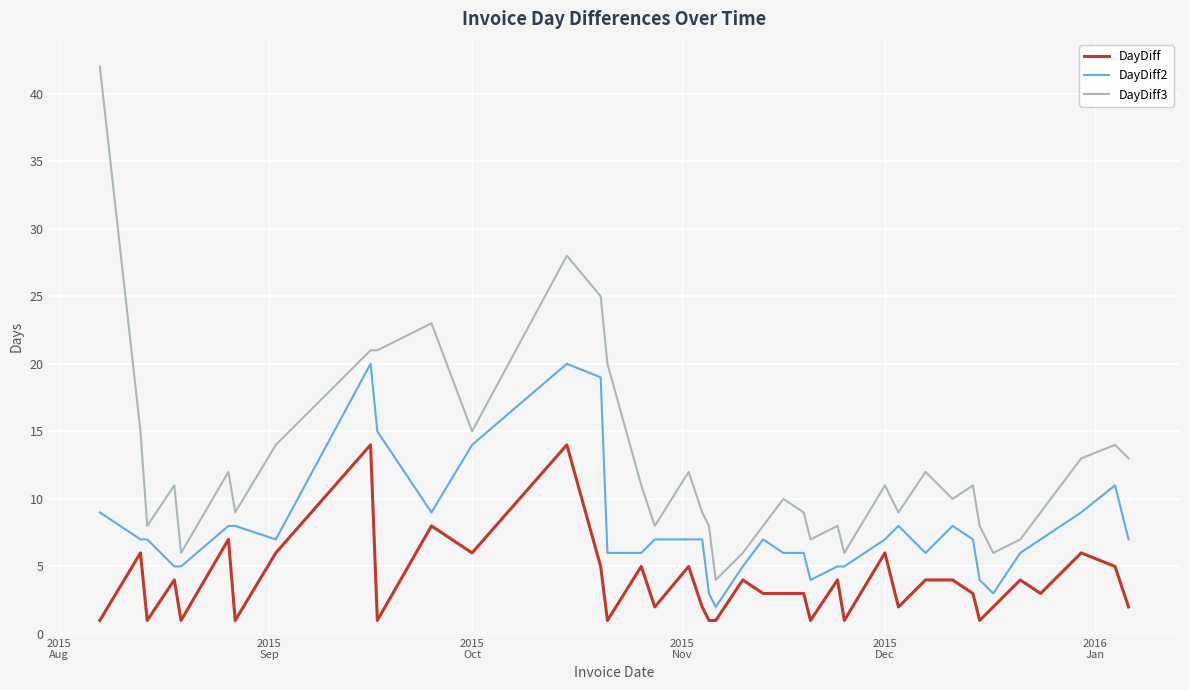

Rank the series by their maximum value, from lowest to highest.

DayDiff, DayDiff2, DayDiff3